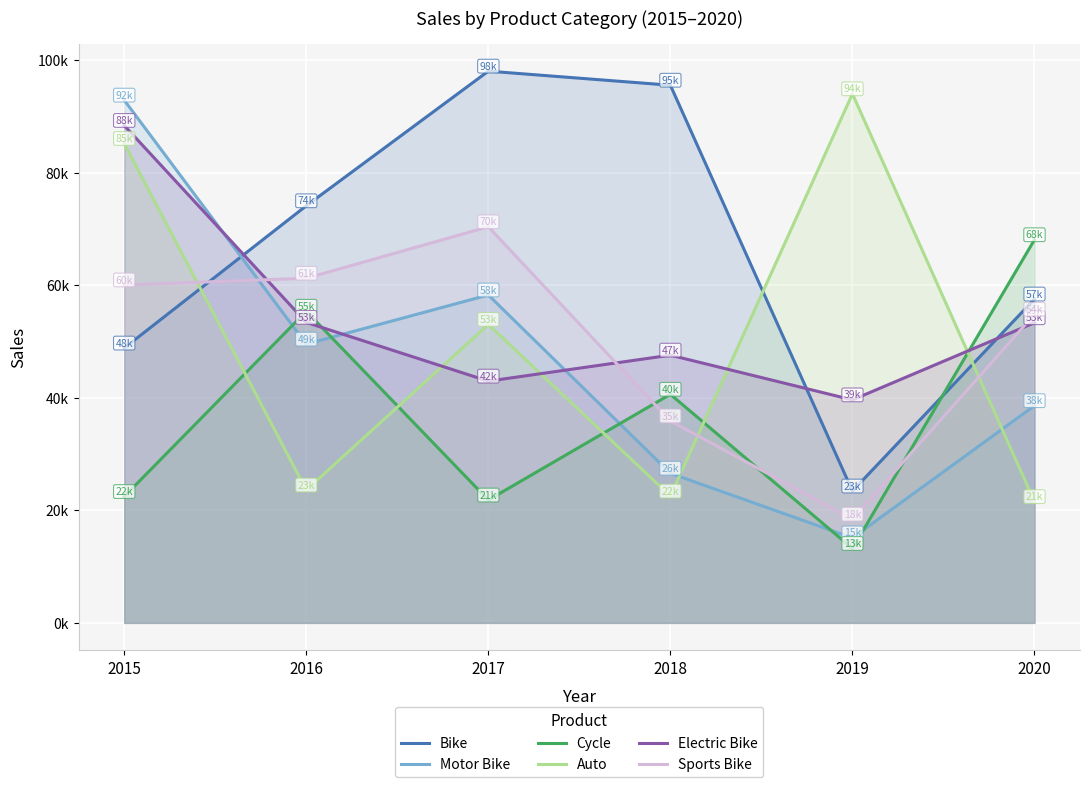

What is the difference between the maximum and minimum values in the Motor Bike series?

77816